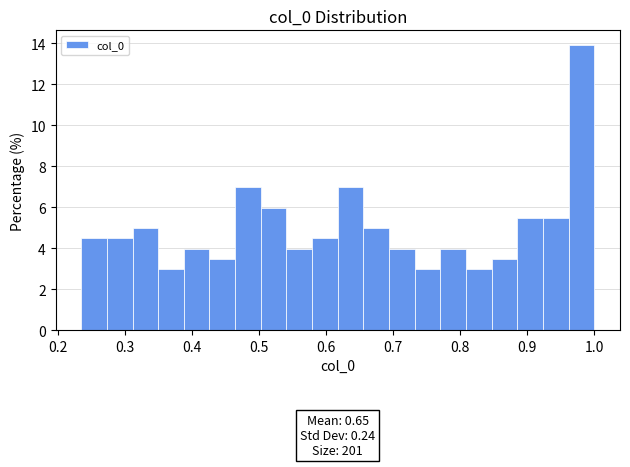

Around what value on the x-axis is the tallest bar? Give the approximate position of its centre, as read against the axis.

0.98